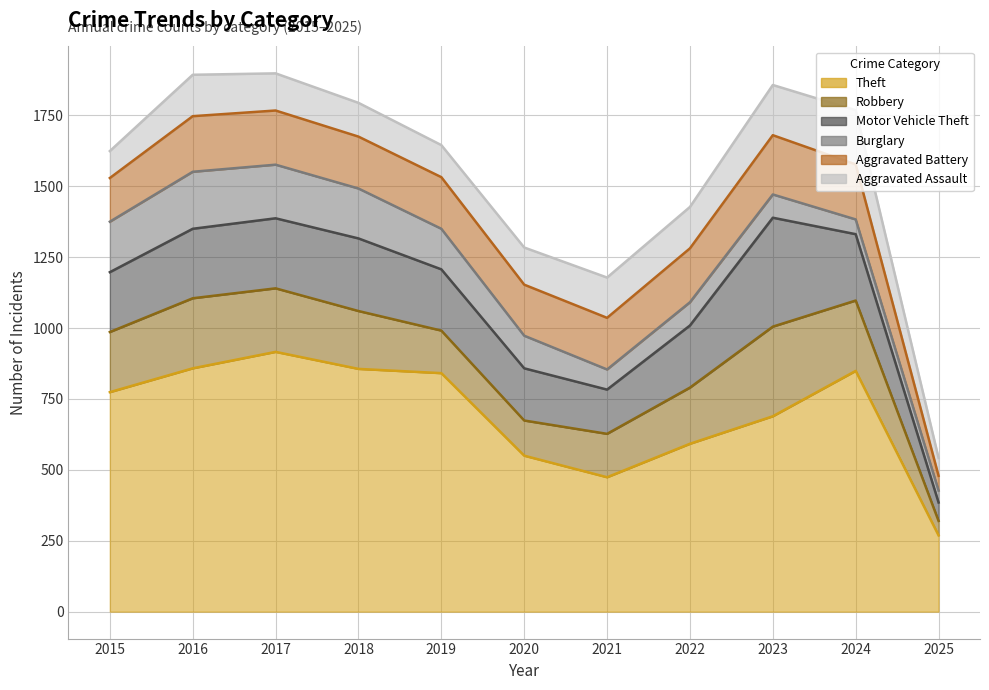

At which label is Theft closest to 592?

2022